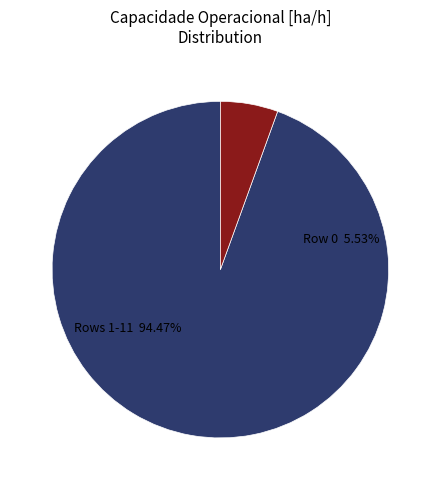

Is 9 the majority of the pie?

No